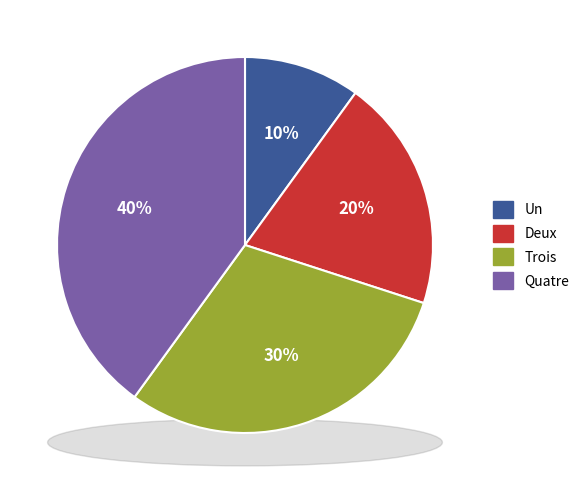

What percentage is NOT represented by Trois?

70.0%